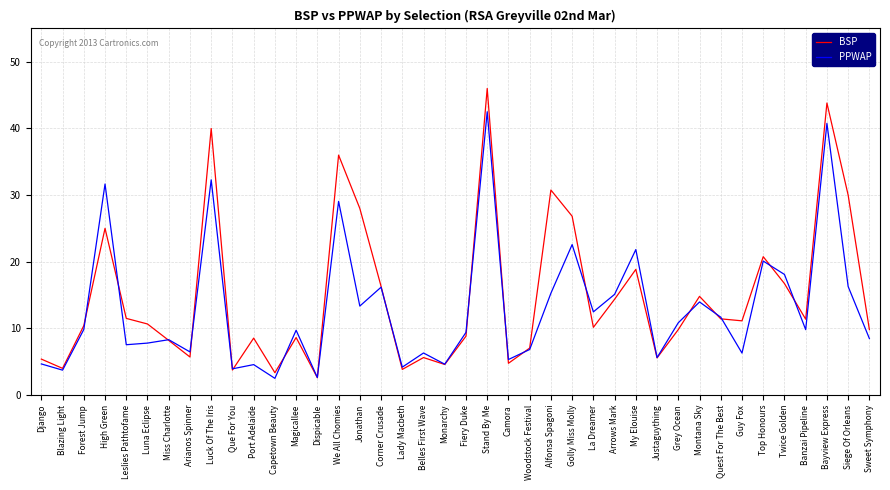

Is the value of PPWAP at We All Chomies greater than the value of BSP at Twice Golden?

Yes